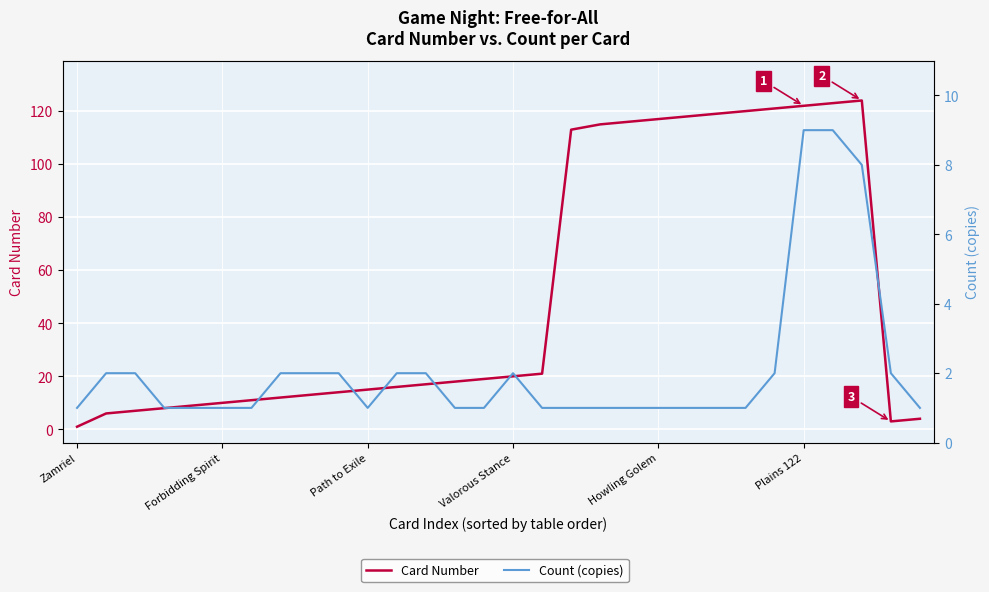

Reading left to right, list all the values displayed in this chart.

Card Number: 1	6	7	8	9	10	11	12	13	14	15	16	17	18	19	20	21	113	115	116	117	118	119	120	121	122	123	124	3	4
Count (copies): 1	2	2	1	1	1	1	2	2	2	1	2	2	1	1	2	1	1	1	1	1	1	1	1	2	9	9	8	2	1